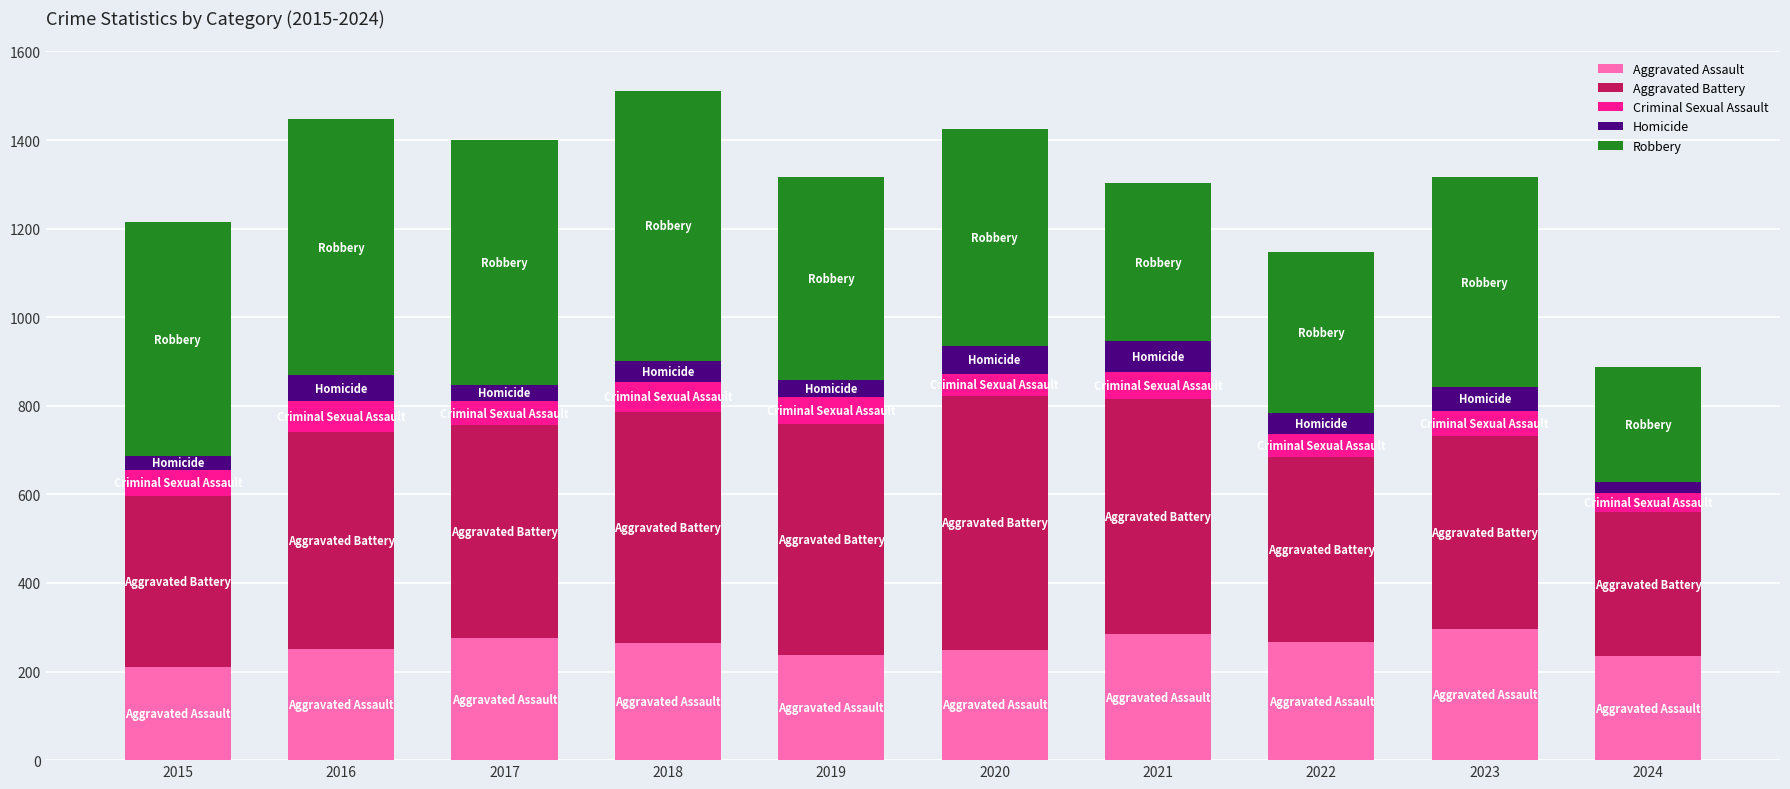

What is the total value across all series at 2020?

1426